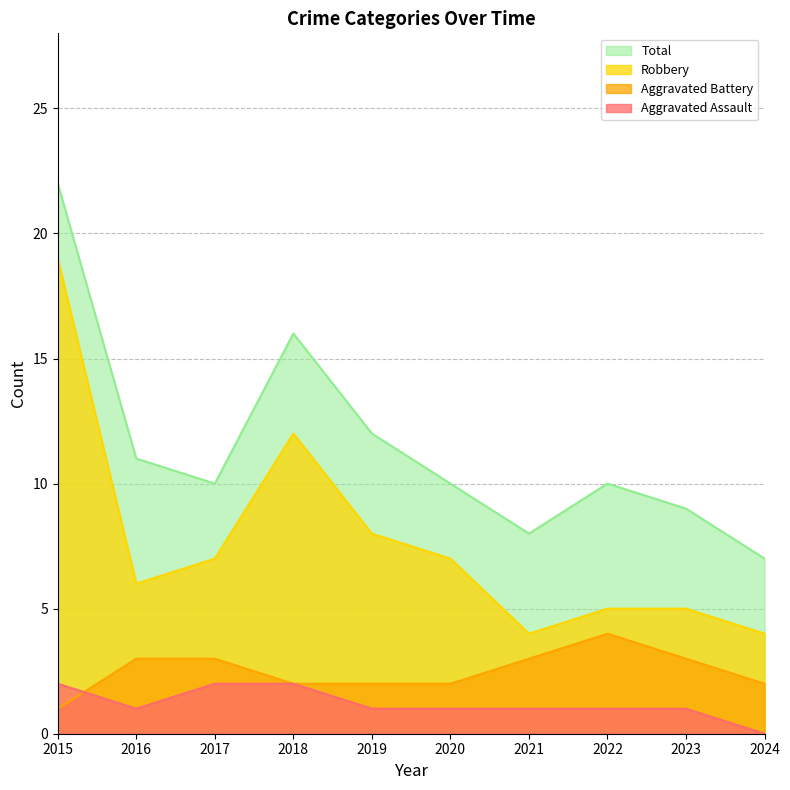

At 2023, list the series in order from largest to smallest.

Total, Robbery, Aggravated Battery, Aggravated Assault